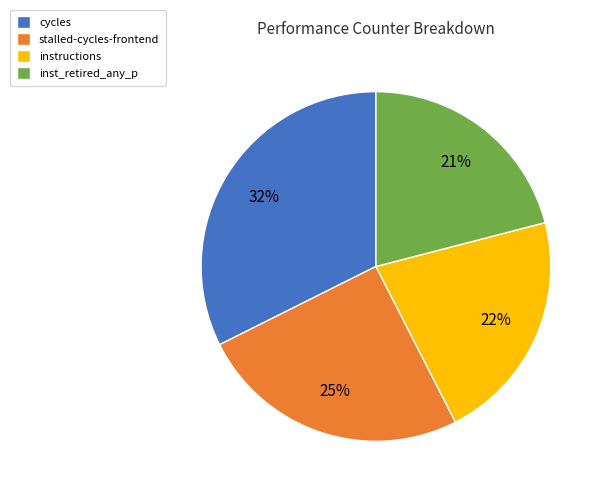

Count the number of slices in the pie.

4